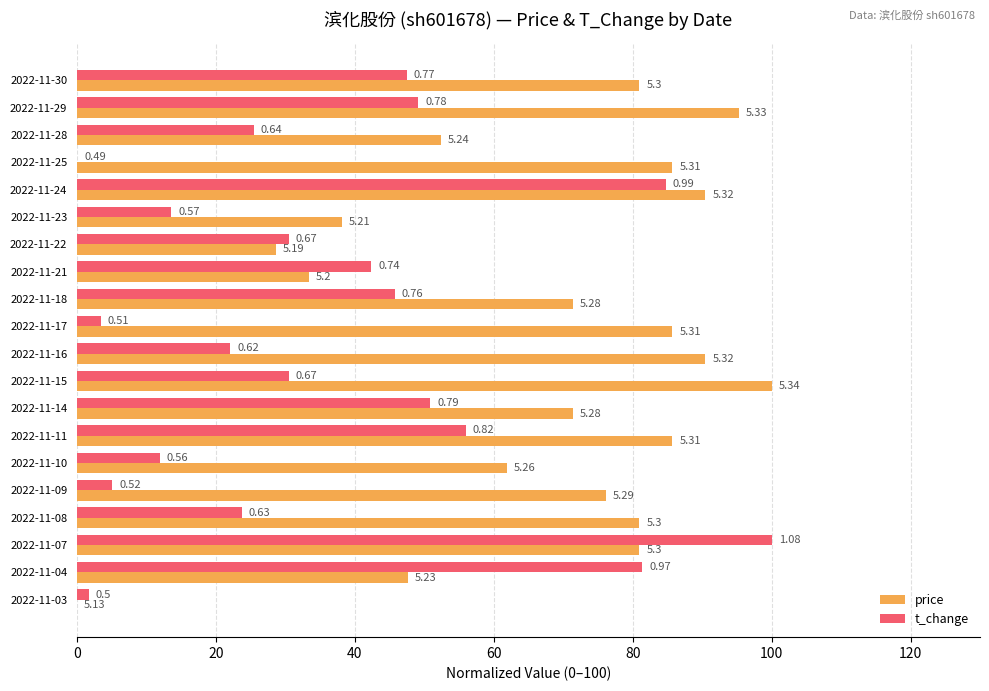

What are all the series names shown in the legend?

price, t_change